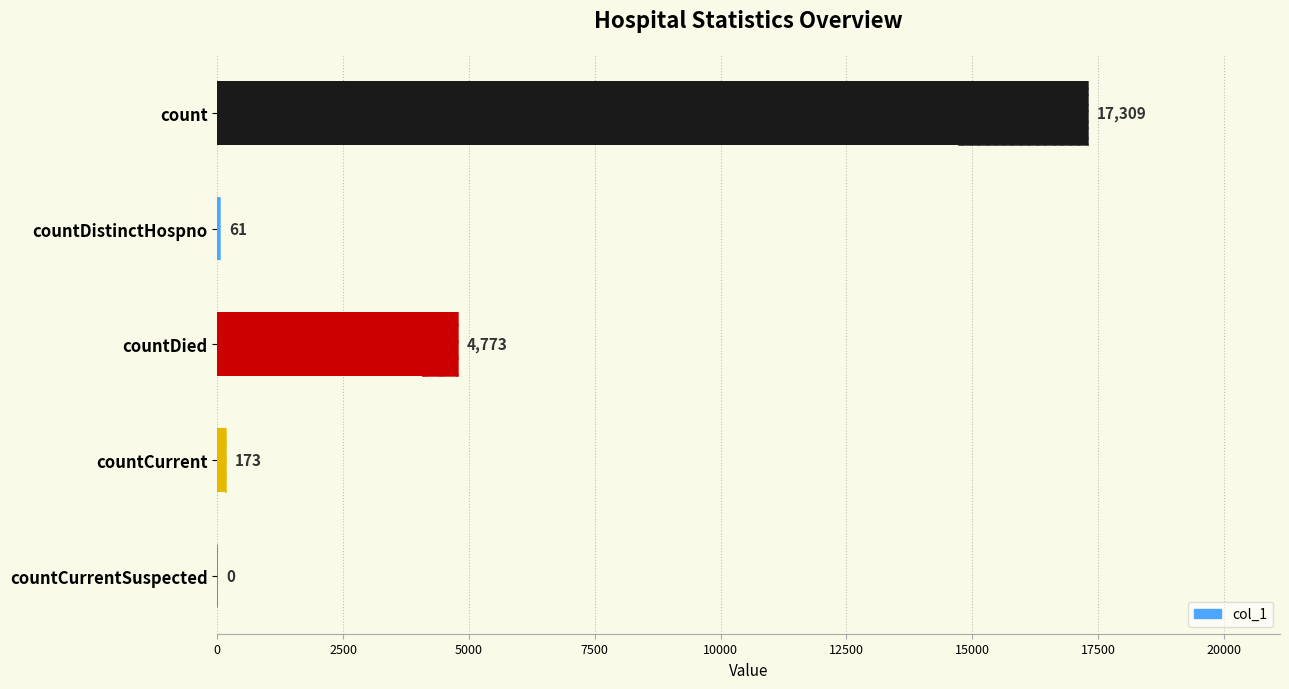

Are the bars horizontal?

Yes